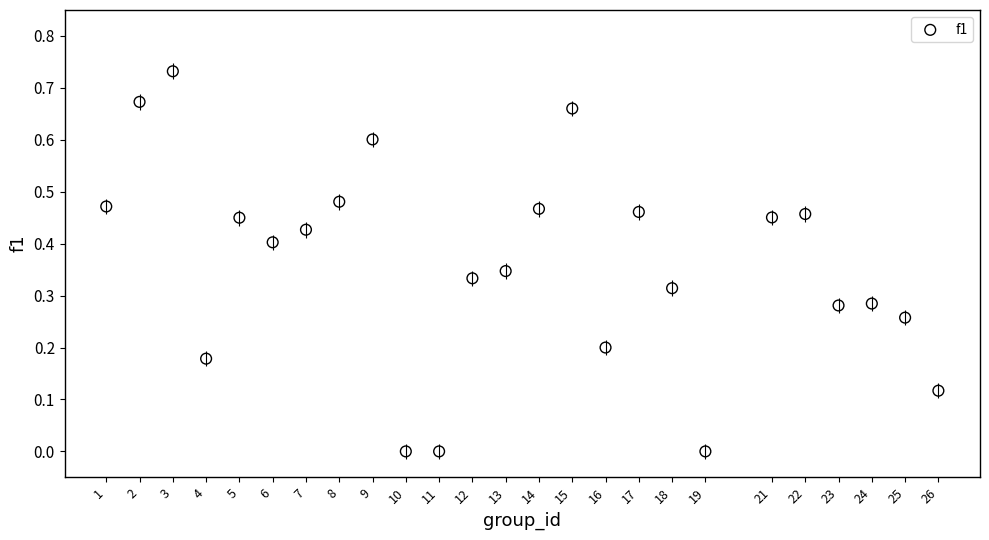

How many data points are displayed?

25